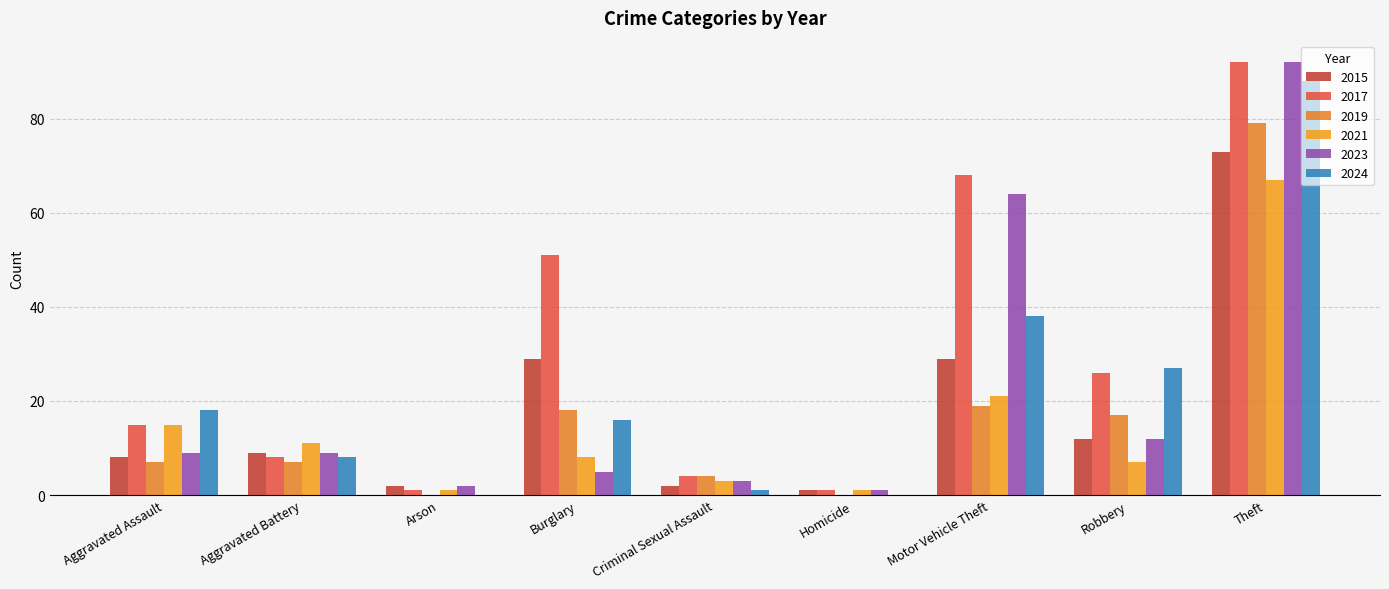

Reading left to right, list all the values displayed in this chart.

2015: Aggravated Assault=8	Aggravated Battery=9	Arson=2	Burglary=29	Criminal Sexual Assault=2	Homicide=1	Motor Vehicle Theft=29	Robbery=12	Theft=73
2017: Aggravated Assault=15	Aggravated Battery=8	Arson=1	Burglary=51	Criminal Sexual Assault=4	Homicide=1	Motor Vehicle Theft=68	Robbery=26	Theft=92
2019: Aggravated Assault=7	Aggravated Battery=7	Arson=0	Burglary=18	Criminal Sexual Assault=4	Homicide=0	Motor Vehicle Theft=19	Robbery=17	Theft=79
2021: Aggravated Assault=15	Aggravated Battery=11	Arson=1	Burglary=8	Criminal Sexual Assault=3	Homicide=1	Motor Vehicle Theft=21	Robbery=7	Theft=67
2023: Aggravated Assault=9	Aggravated Battery=9	Arson=2	Burglary=5	Criminal Sexual Assault=3	Homicide=1	Motor Vehicle Theft=64	Robbery=12	Theft=92
2024: Aggravated Assault=18	Aggravated Battery=8	Arson=0	Burglary=16	Criminal Sexual Assault=1	Homicide=0	Motor Vehicle Theft=38	Robbery=27	Theft=88